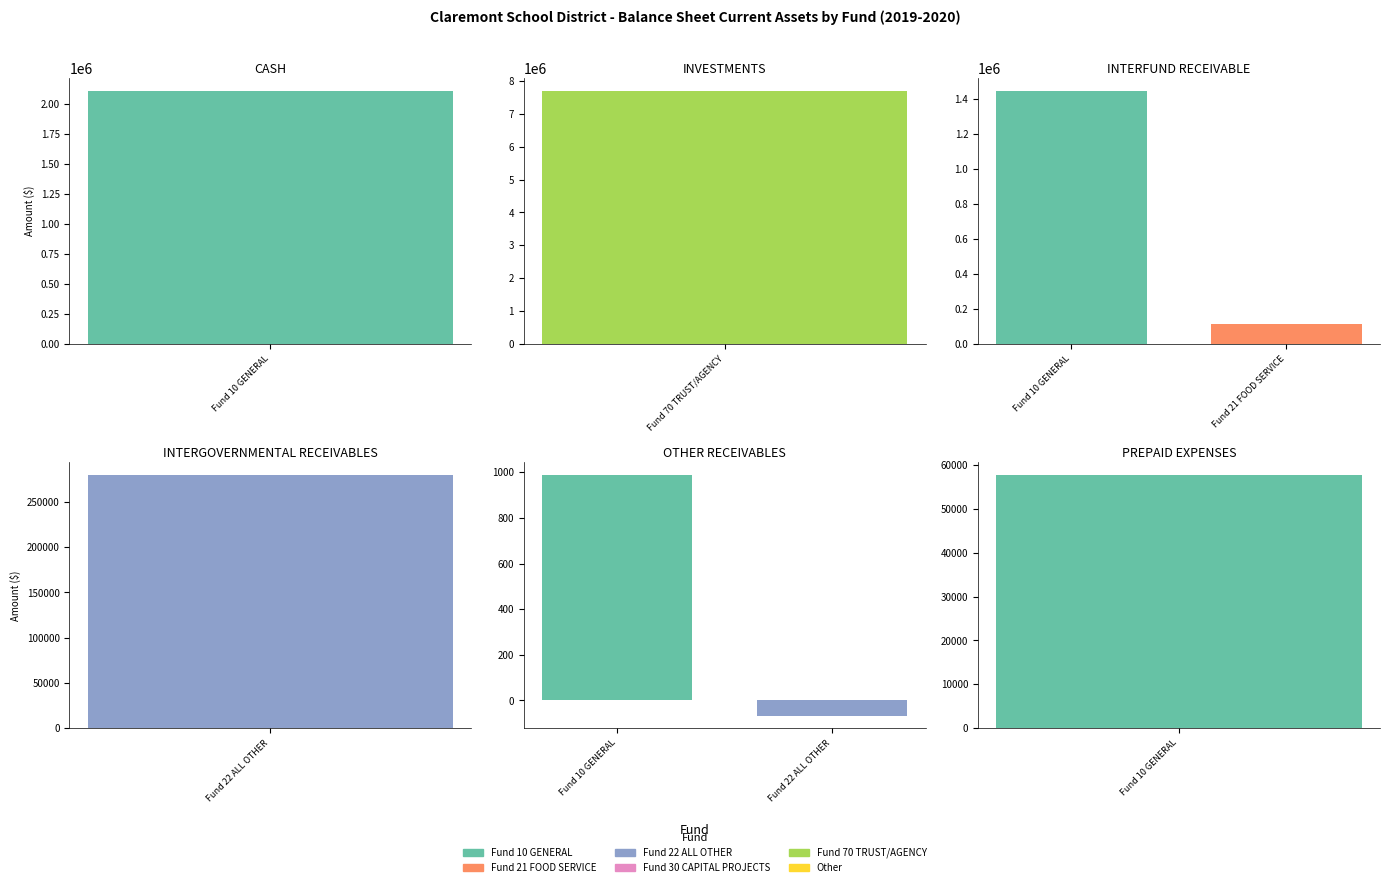

The value of OTHER RECEIVABLES at Fund 22 ALL OTHER is -90.9. True or false?

False